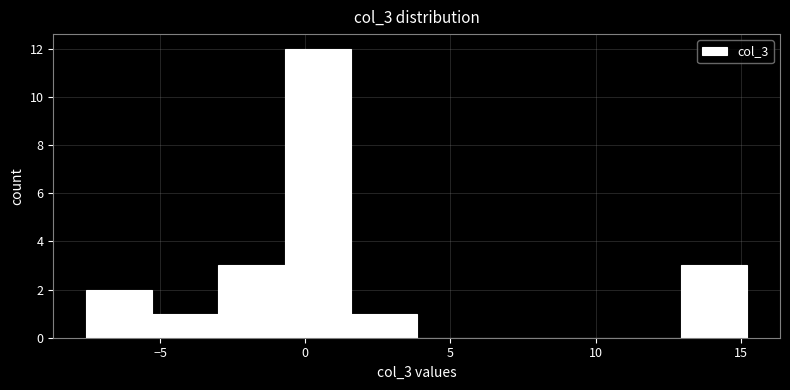

Which range on the x-axis has the tallest bar?

-0.5 to 1.5